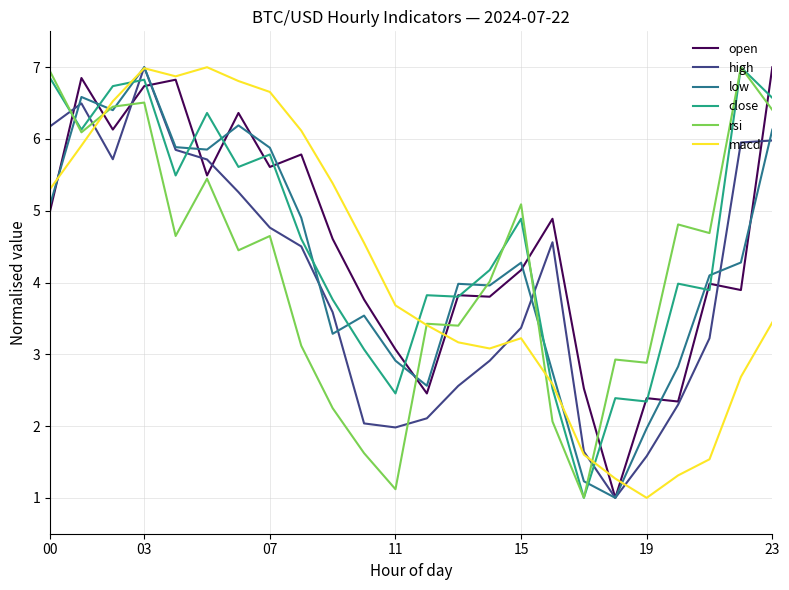

What is the minimum value for close?

1.0